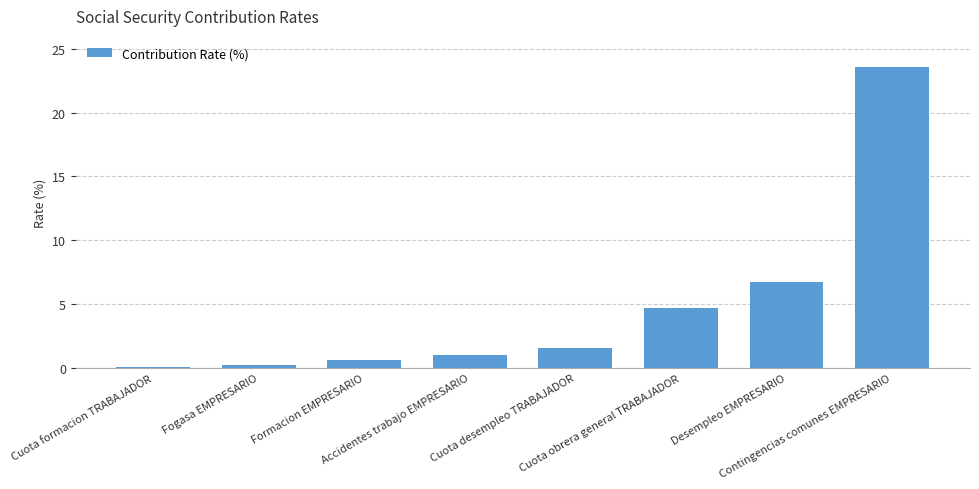

How many categories are shown in the chart?

8